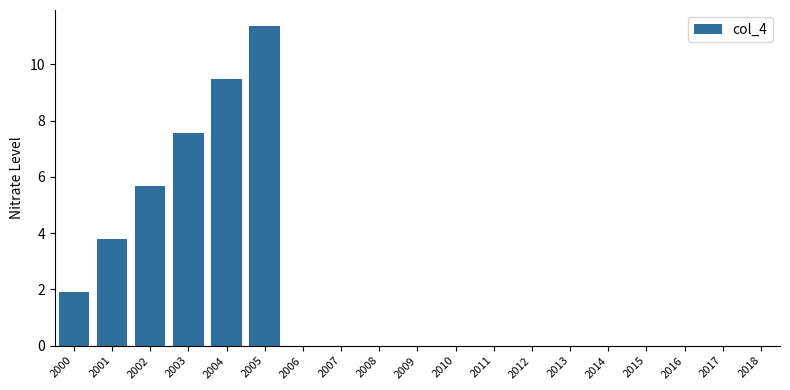

How many data points are less than 7?

3